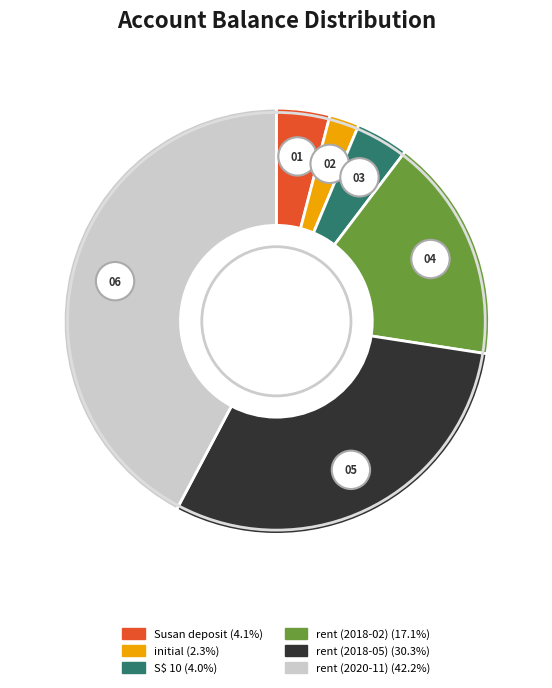

What percentage is NOT represented by rent (2018-05)?

69.7%